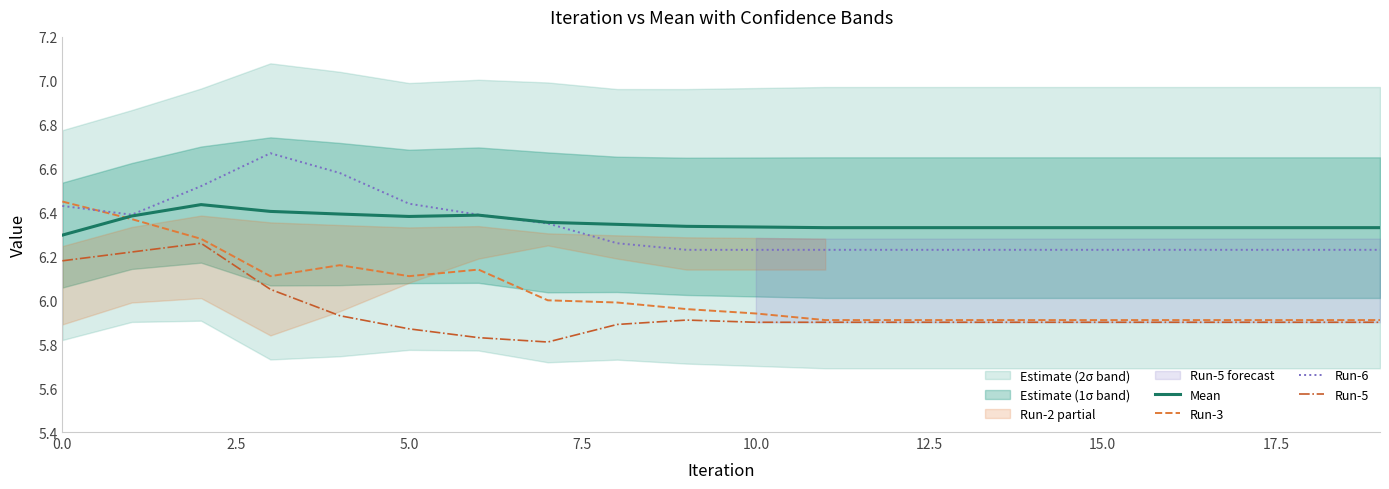

True or false: Run-6 and Run-5 cross at least once.

False